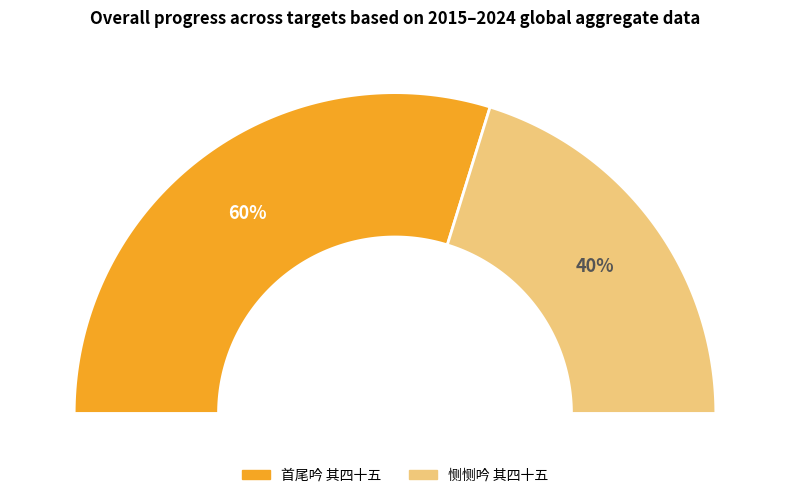

To the nearest percent, what portion does 首尾吟 其四十五 represent?

60%